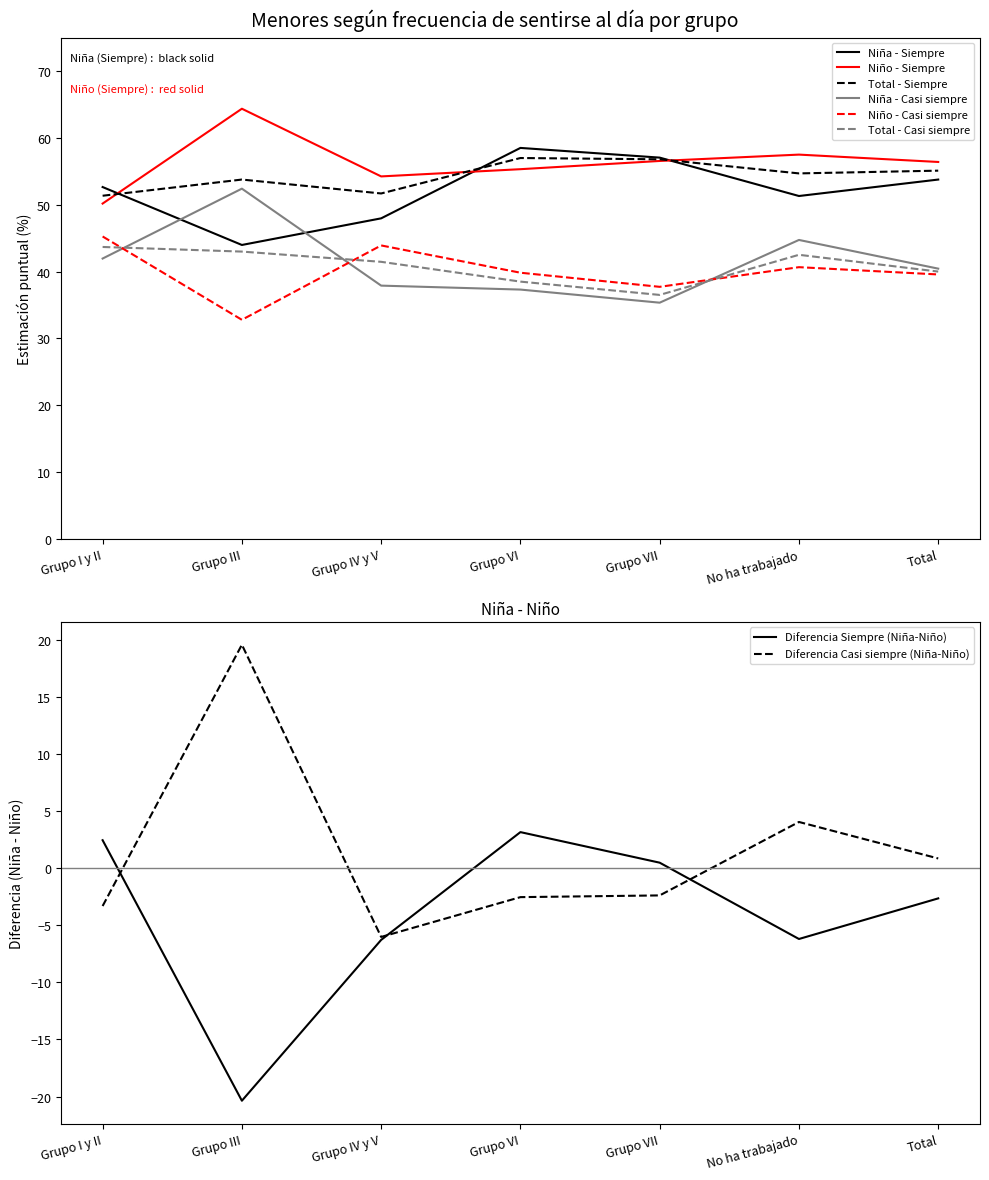

True or false: Total - Siempre has a value of 57.0 at Grupo VI.

True